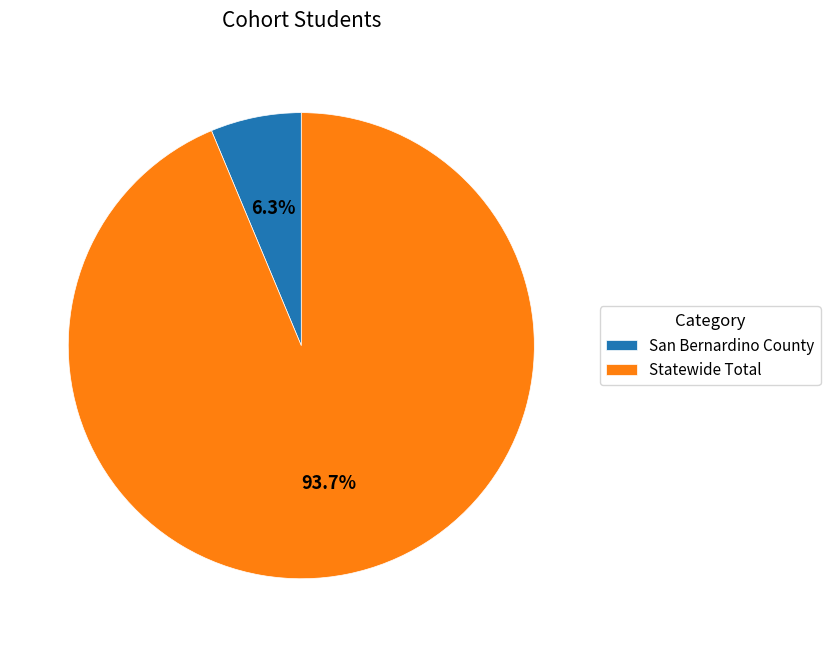

Count the number of slices in the pie.

2